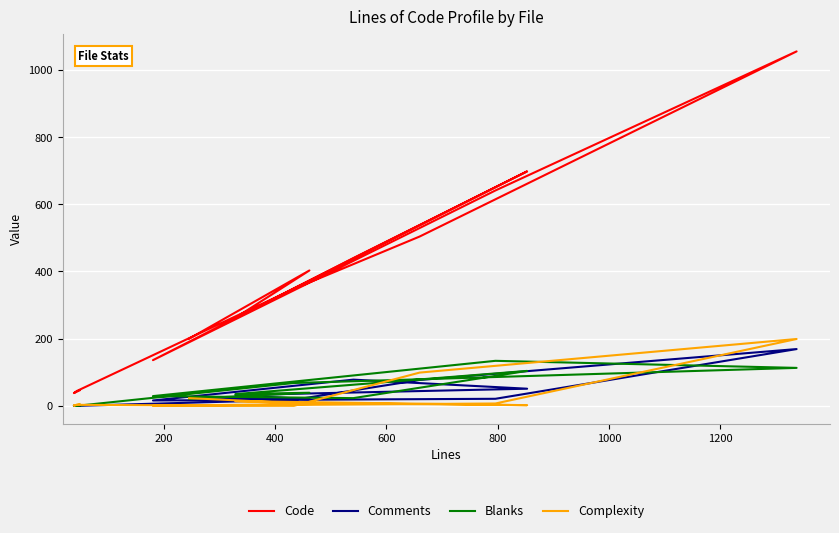

What are all the series names shown in the legend?

Code, Comments, Blanks, Complexity